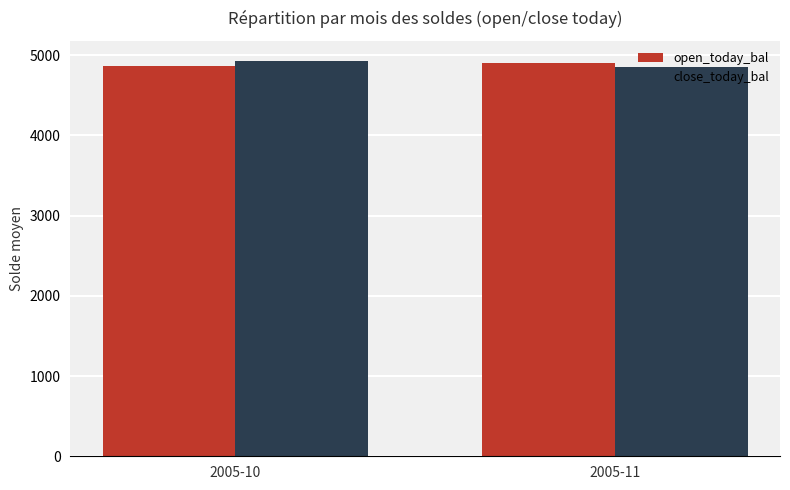

What is the sum of all open_today_bal values?

9777